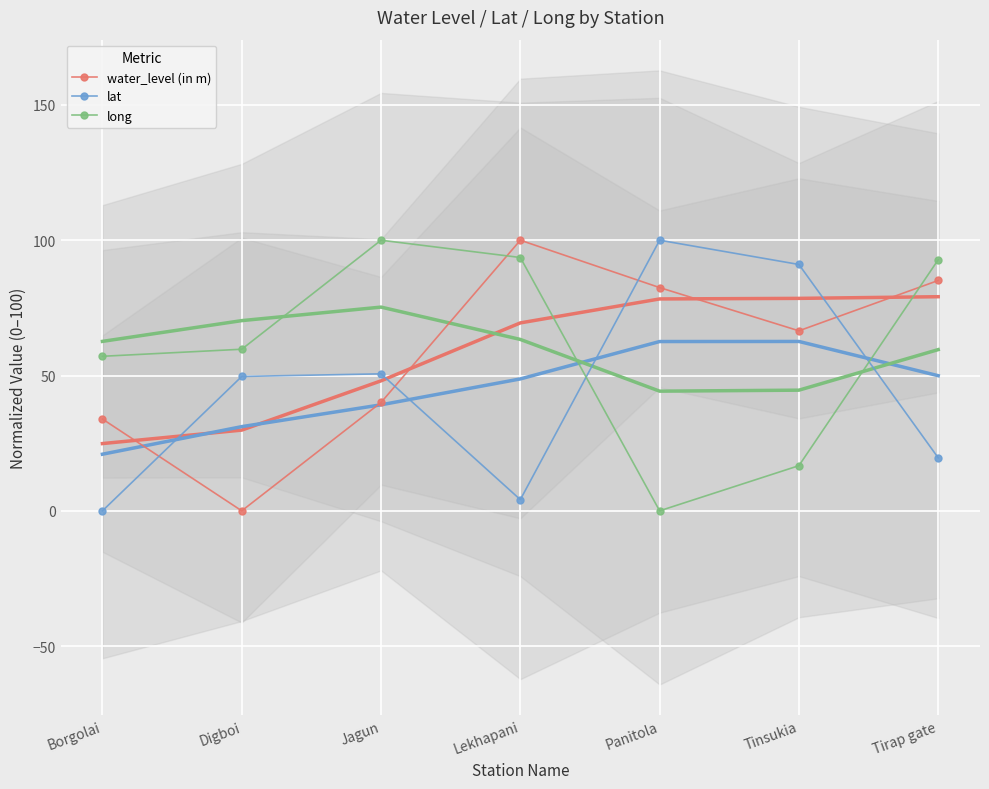

What is the label of the 2nd point from the left?

Digboi